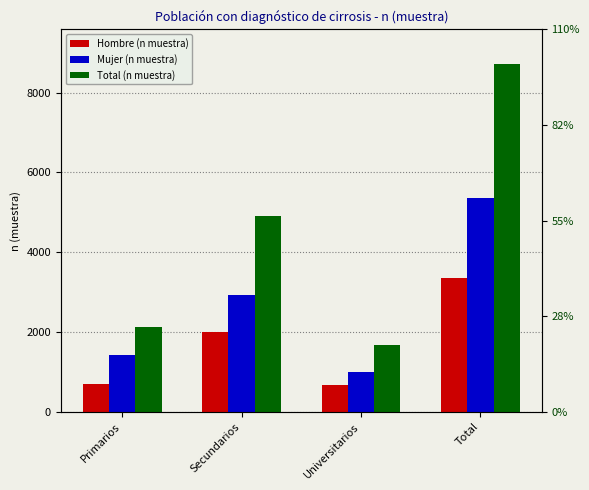

At which category is the sum across all series the highest?

Total